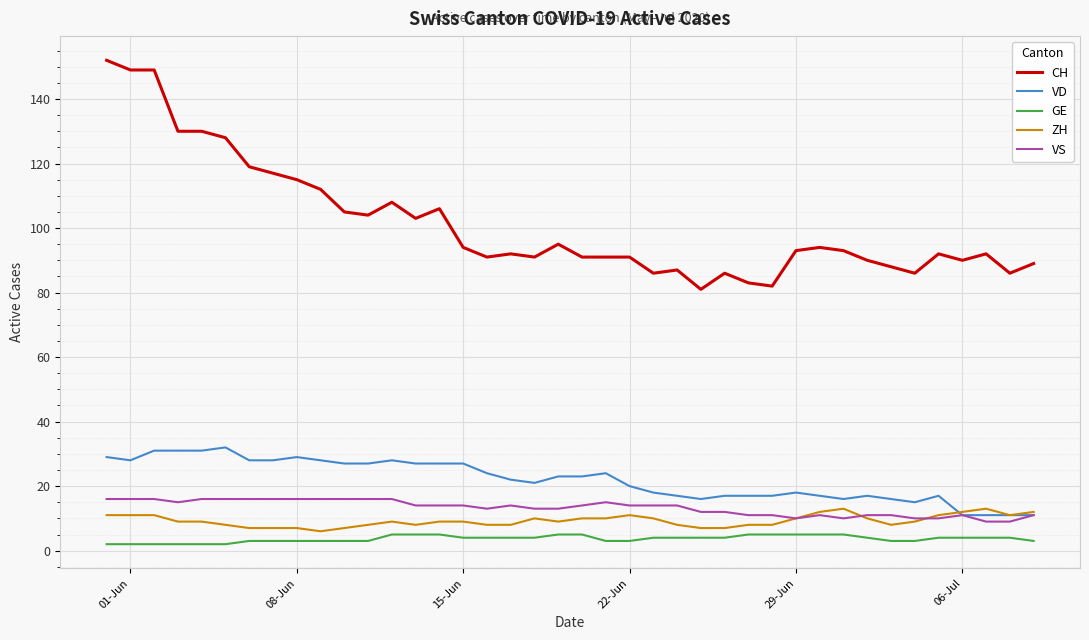

What is the highest value of the GE series?

5